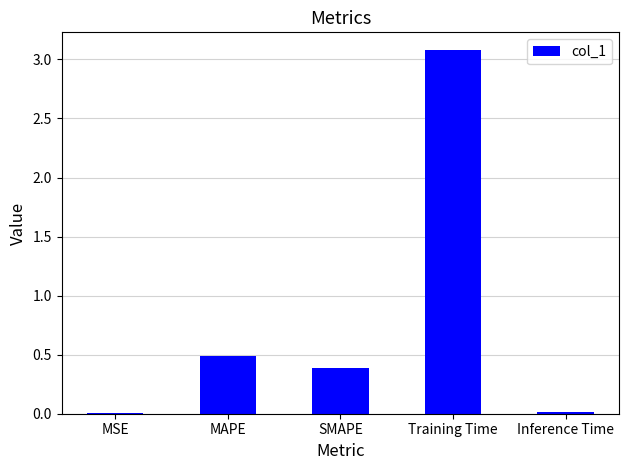

At which label is the value closest to 1?

MAPE